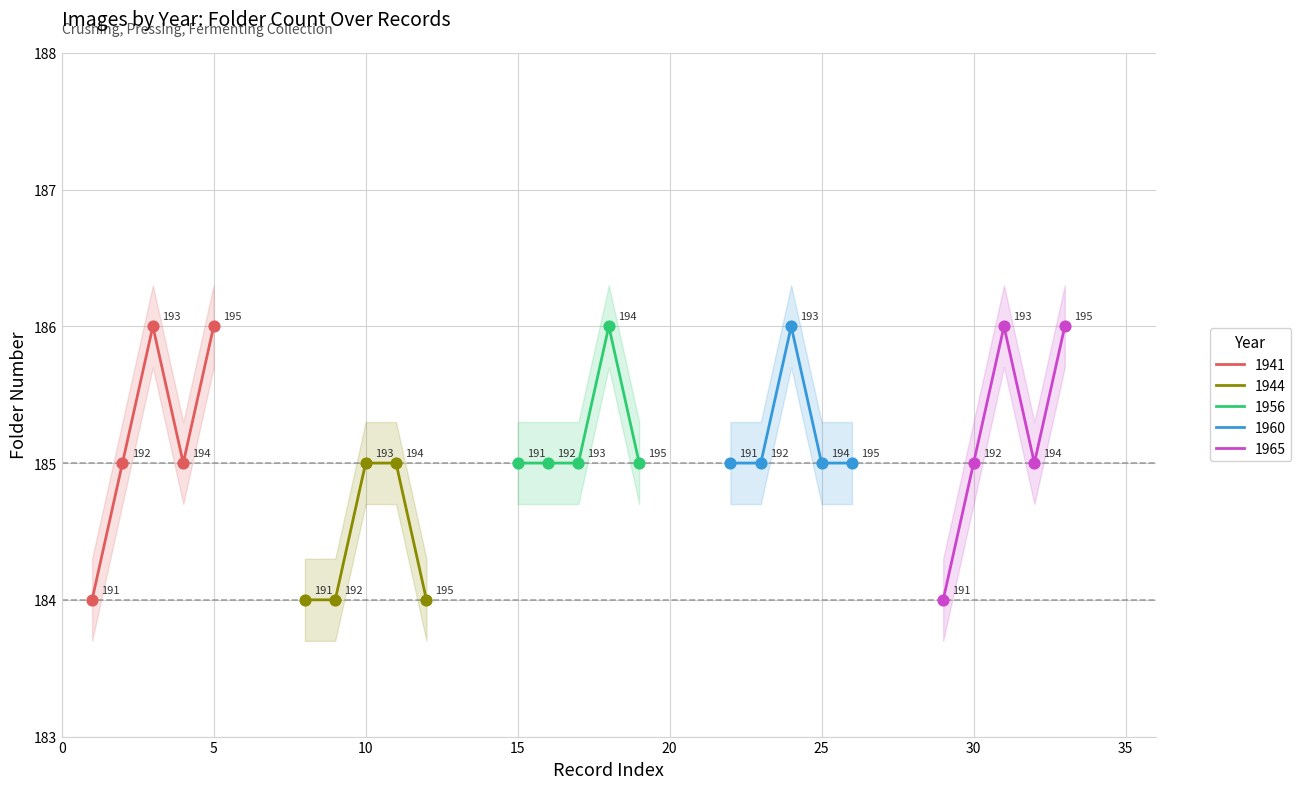

Which series contains the lowest Y value?

1941